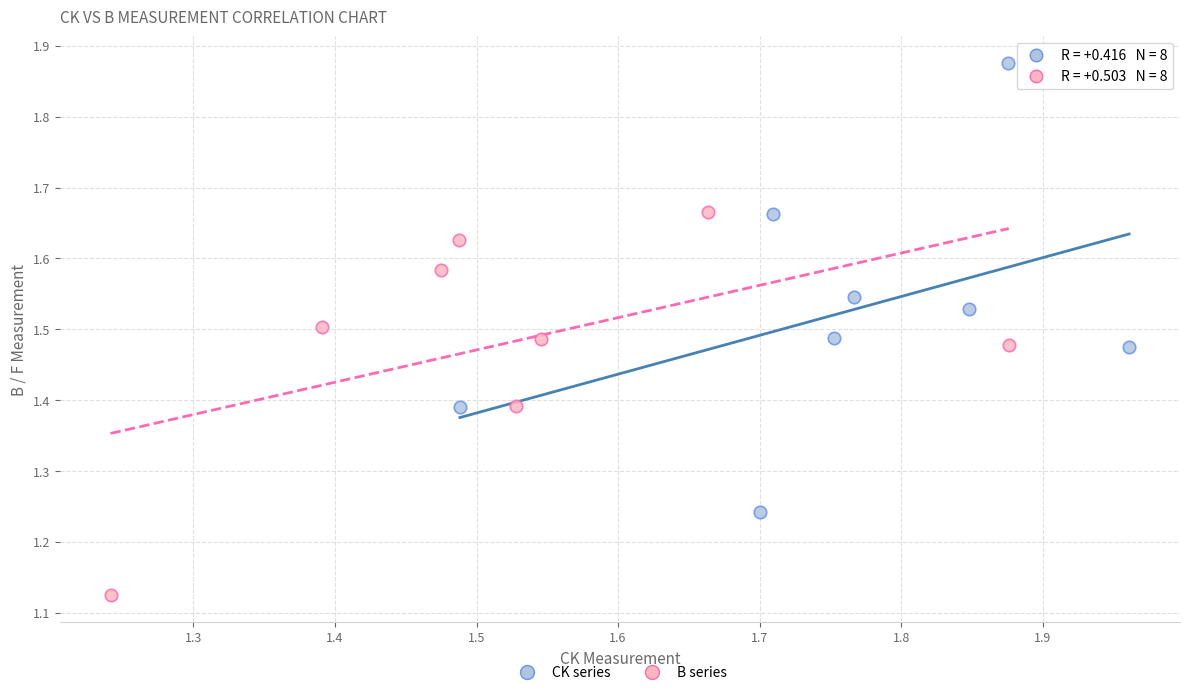

Which series reaches the maximum Y coordinate?

CK series